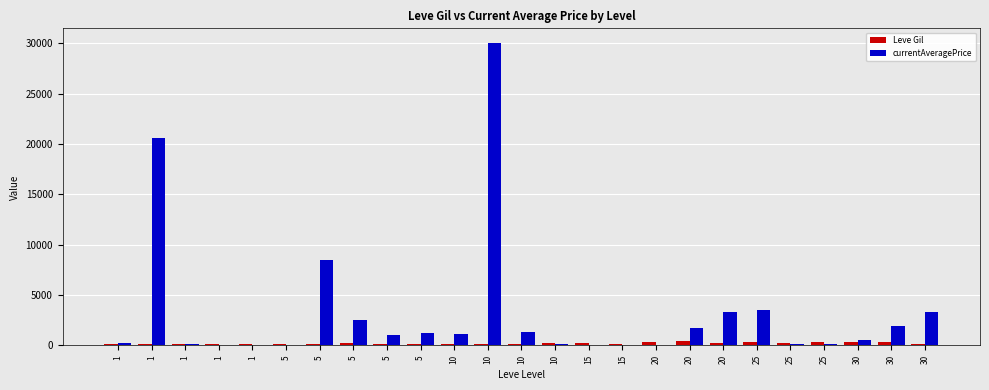

Does the chart contain stacked bars?

No